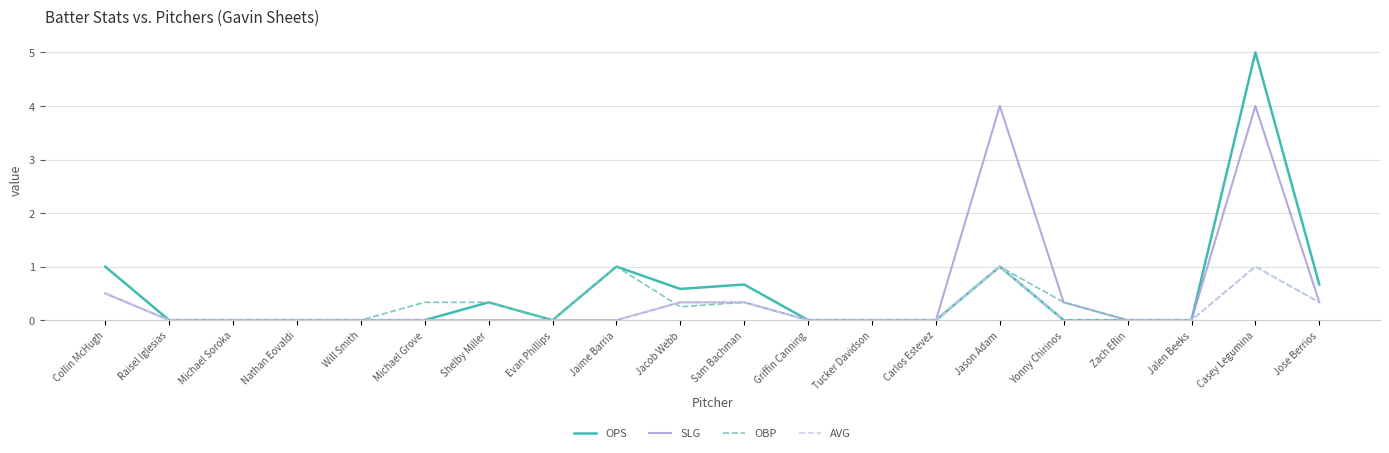

Between Michael Grove and Griffin Canning, which series saw the biggest shift?

OBP